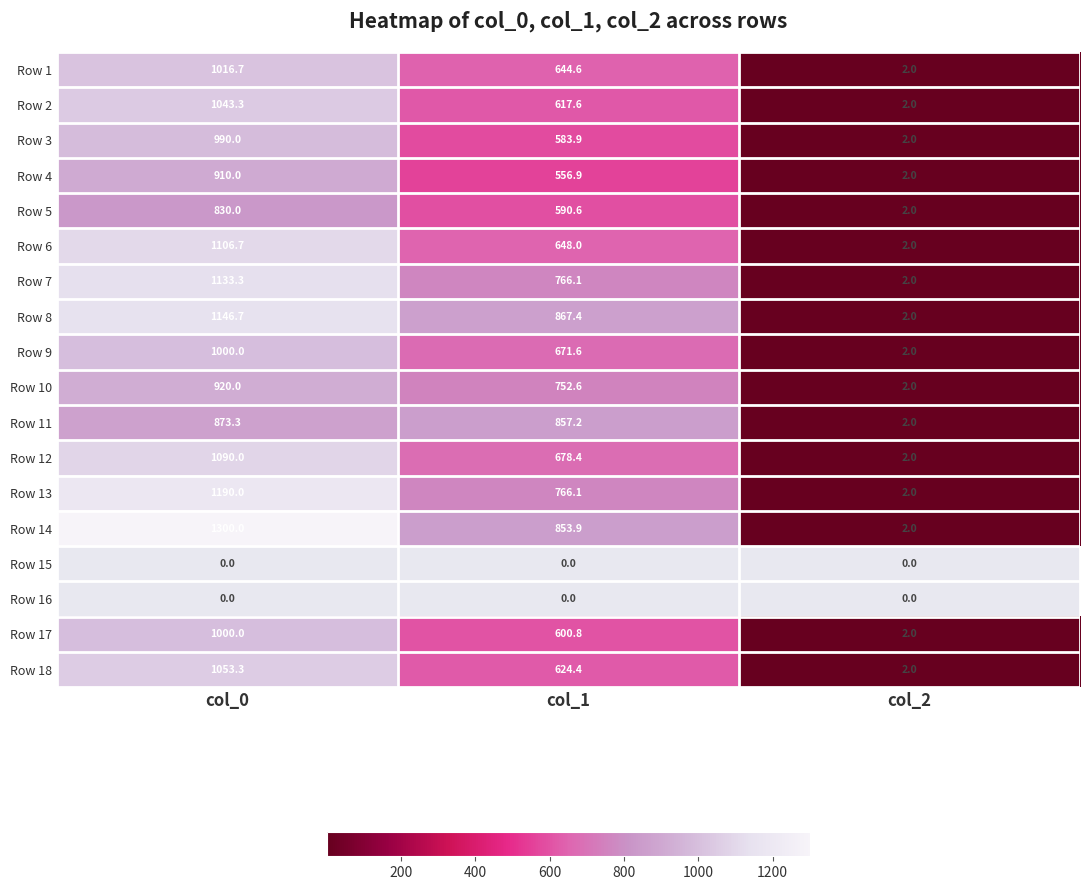

At which label is Row 7 closest to 567?

col_1